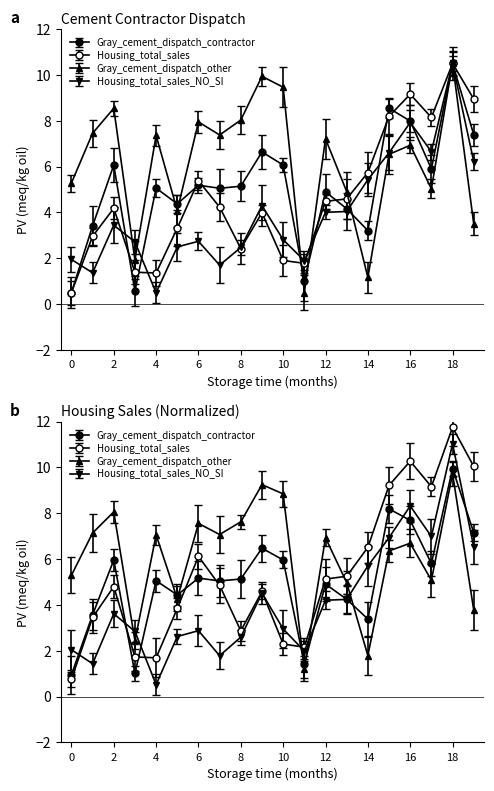

What is the sum of all Gray_cement_dispatch_contractor values?

101.7